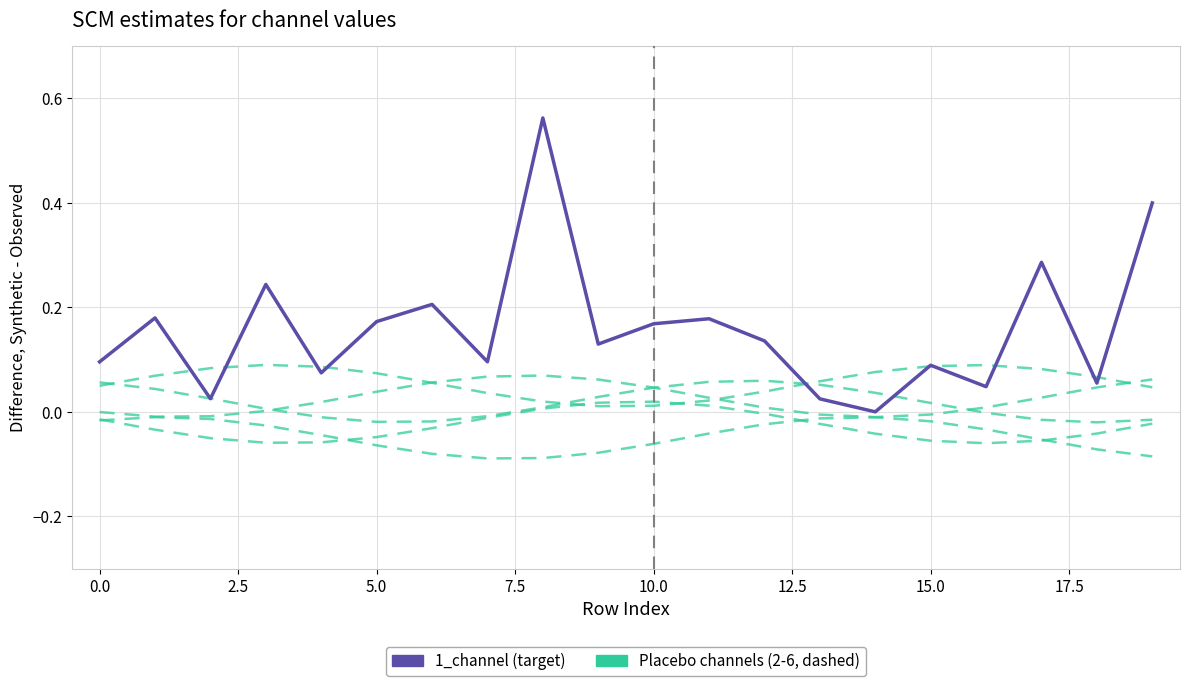

Which category has the lowest value in the 1_channel (target) series?

14